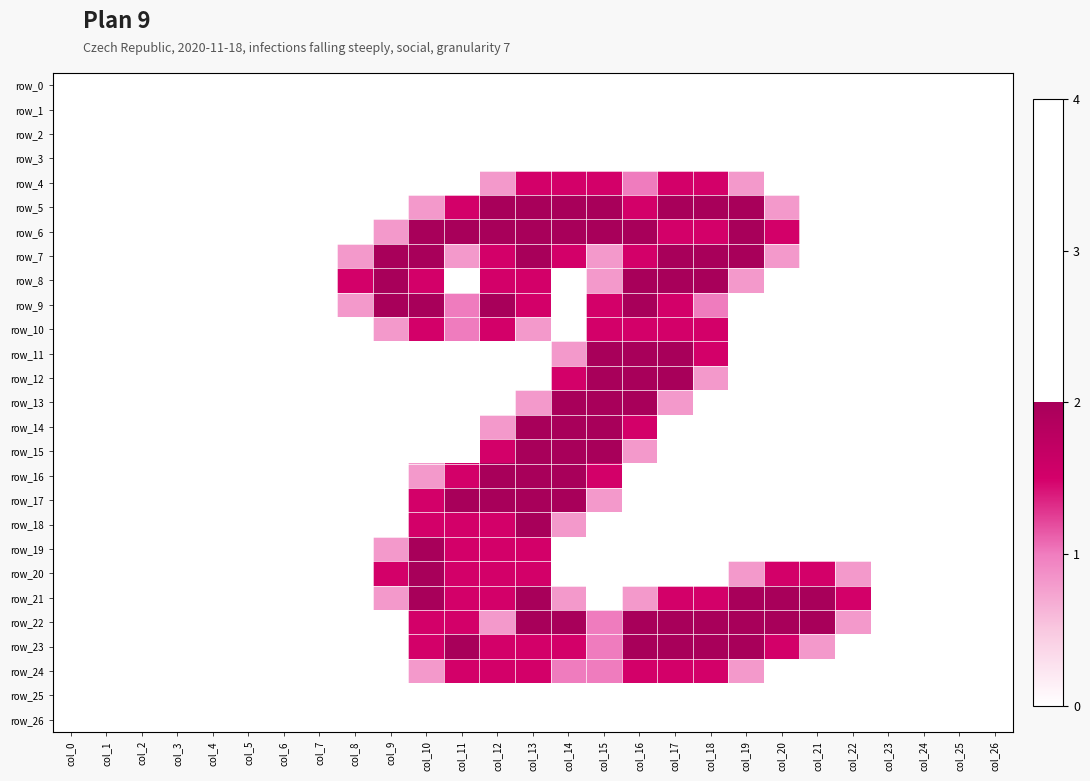

Rank the categories by row_12 value from highest to lowest.

col_15, col_16, col_17, col_14, col_18, col_0, col_1, col_2, col_3, col_4, col_5, col_6, col_7, col_8, col_9, col_10, col_11, col_12, col_13, col_19, col_20, col_21, col_22, col_23, col_24, col_25, col_26